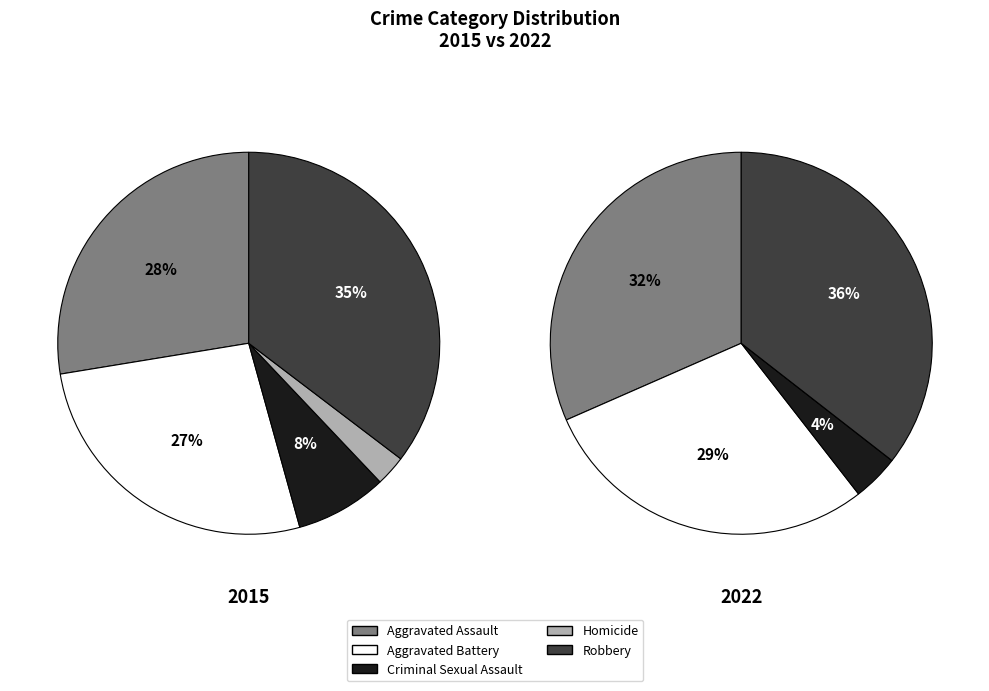

Which has a higher value, Aggravated Assault or Criminal Sexual Assault?

Aggravated Assault